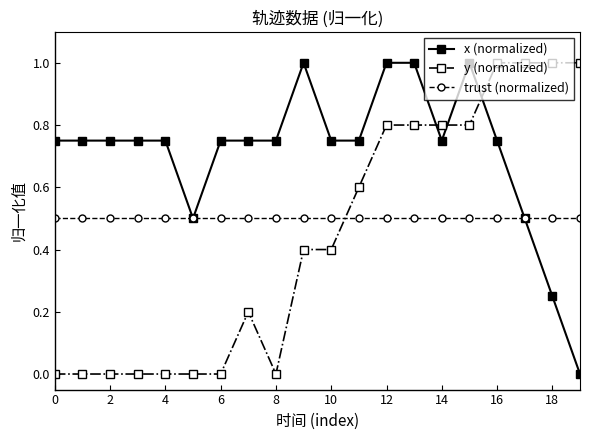

What is the sum of all y (normalized) values?

8.8